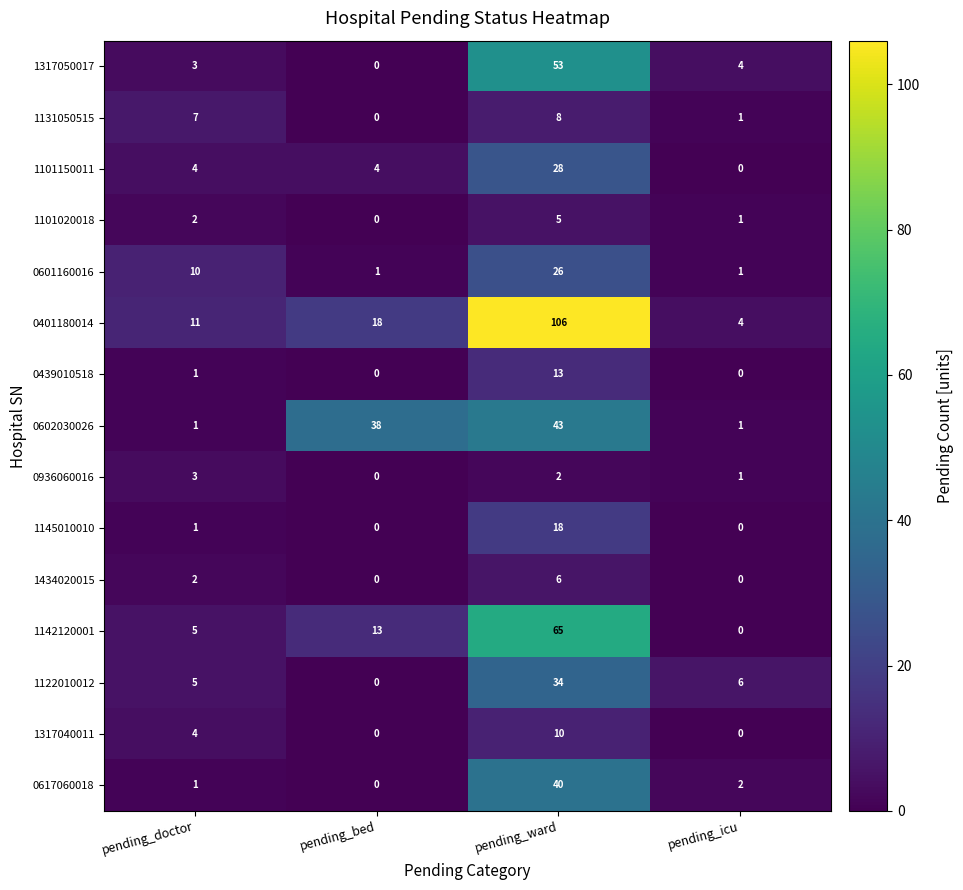

What is the difference between the highest and lowest values at pending_icu?

6